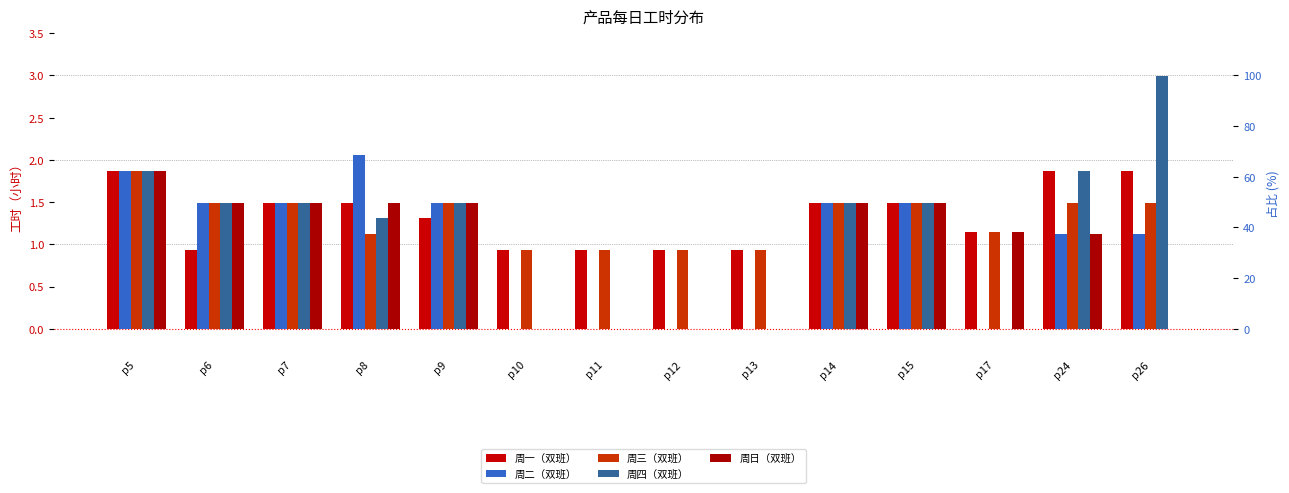

How many values in 周二（双班） are above zero?

9